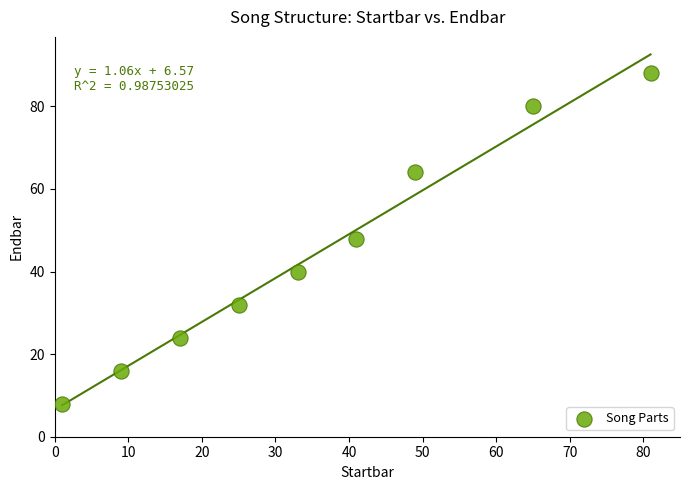

What is the range of Y values (max minus min)?

80